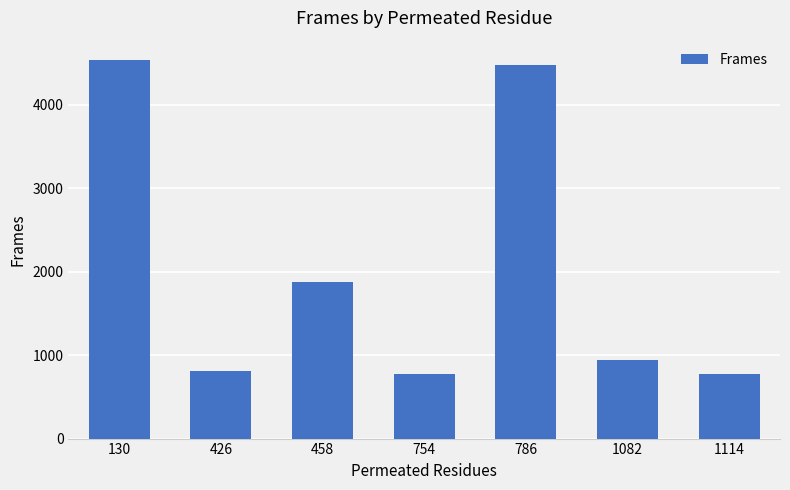

What is the change in value from 130 to 786?

-60